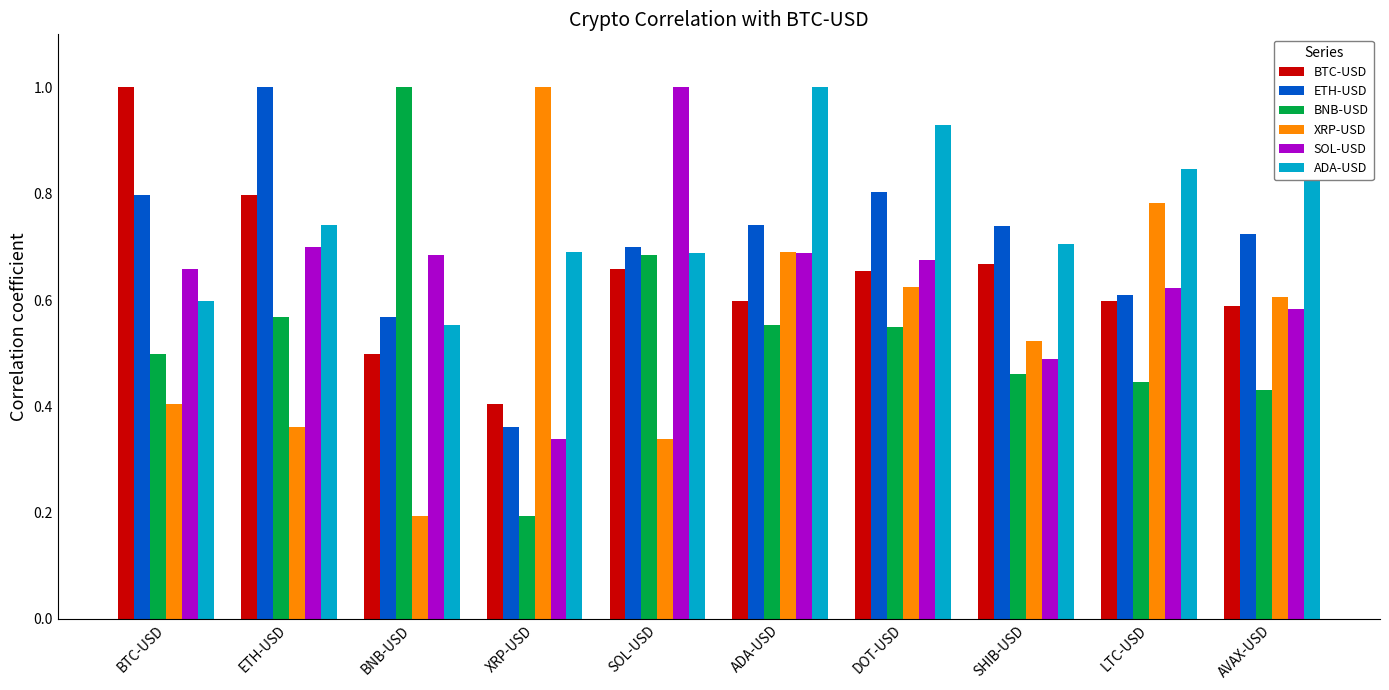

What position from the left is BTC-USD?

1